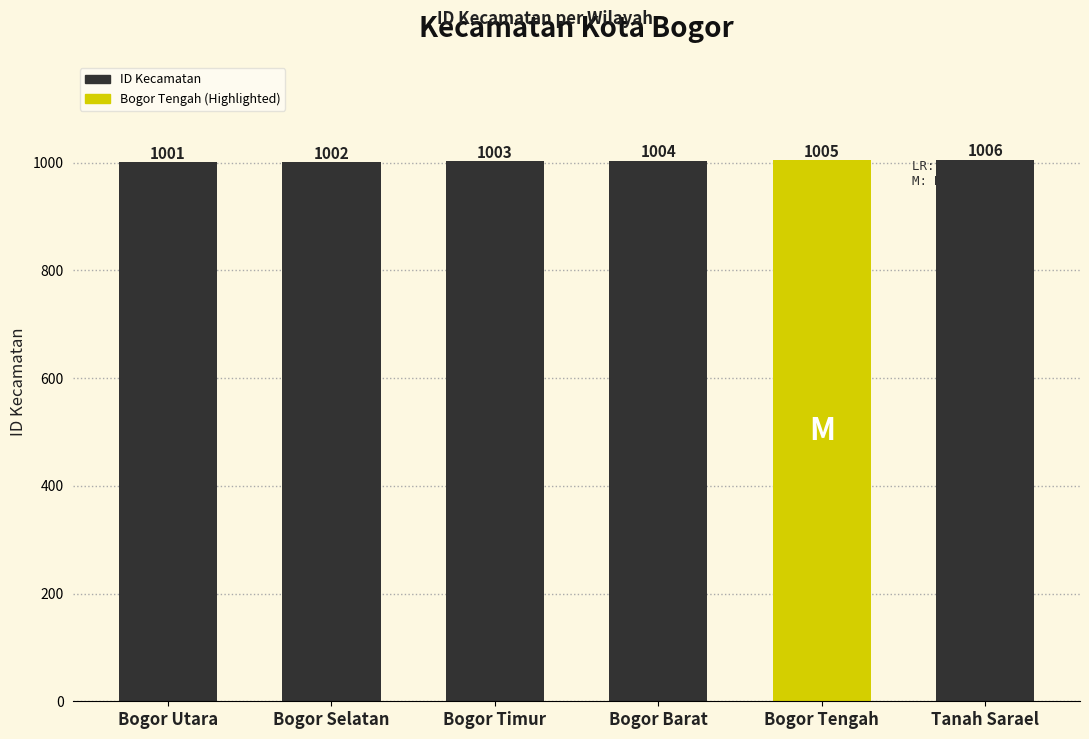

The chart shows a value of 454 at Bogor Selatan. True or false?

False